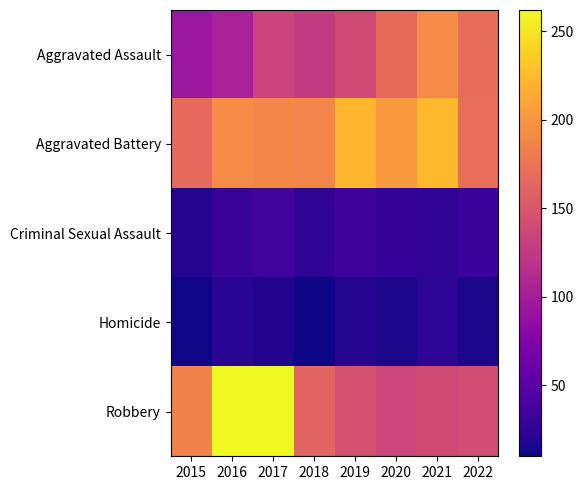

How many data points does each series have?

8